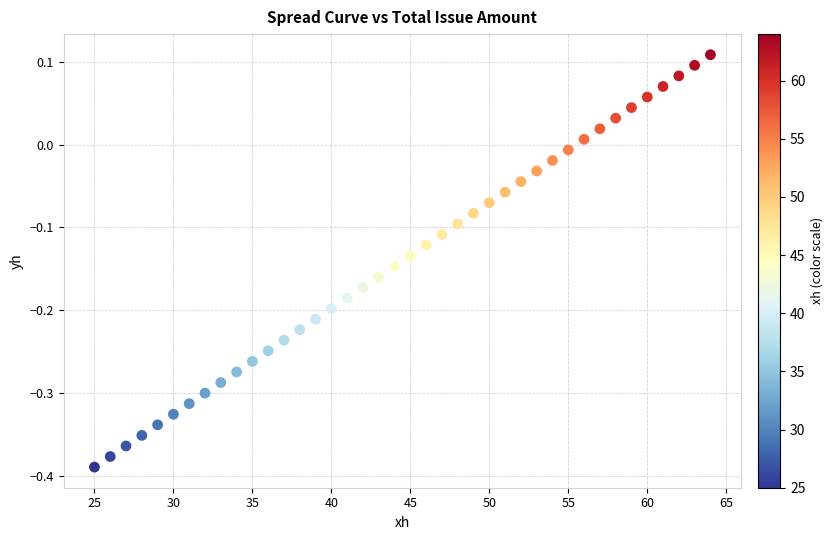

What is the range of Y values (max minus min)?

0.5